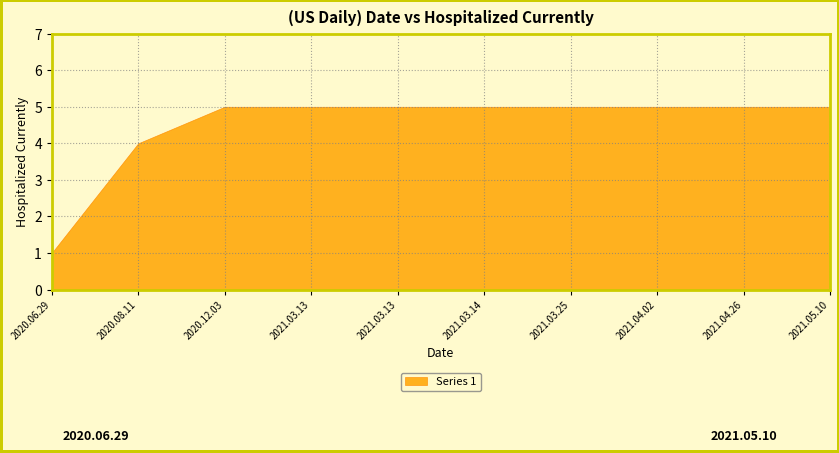

What is the value of the 7th point from the left?

5